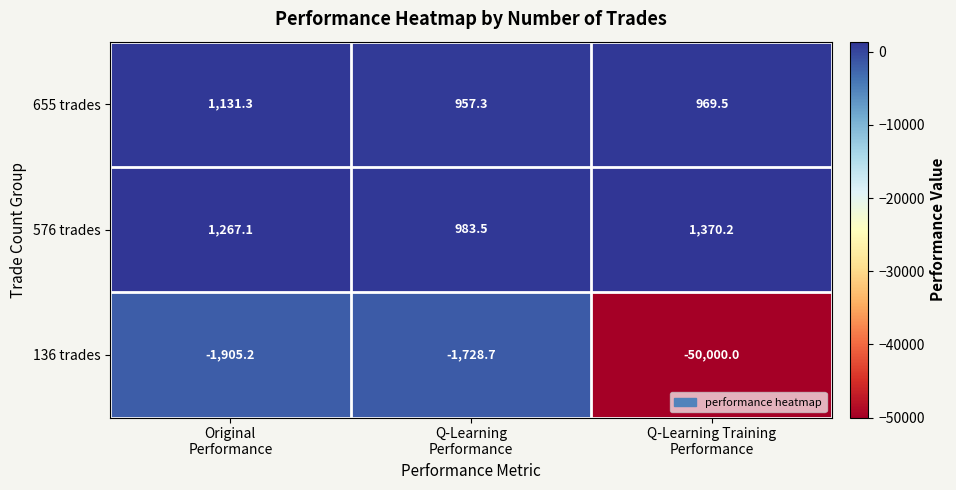

List the series in order of their peak value, lowest first.

136 trades, 655 trades, 576 trades